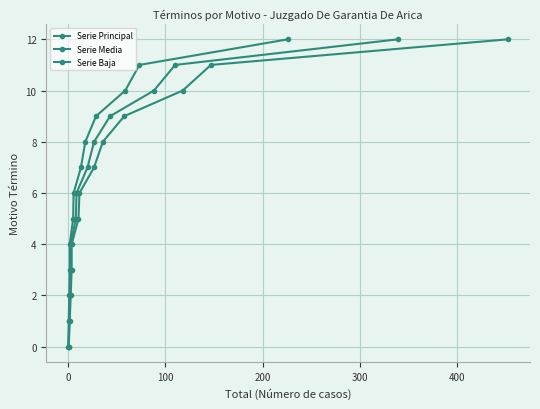

How many values in Serie Baja are above zero?

12